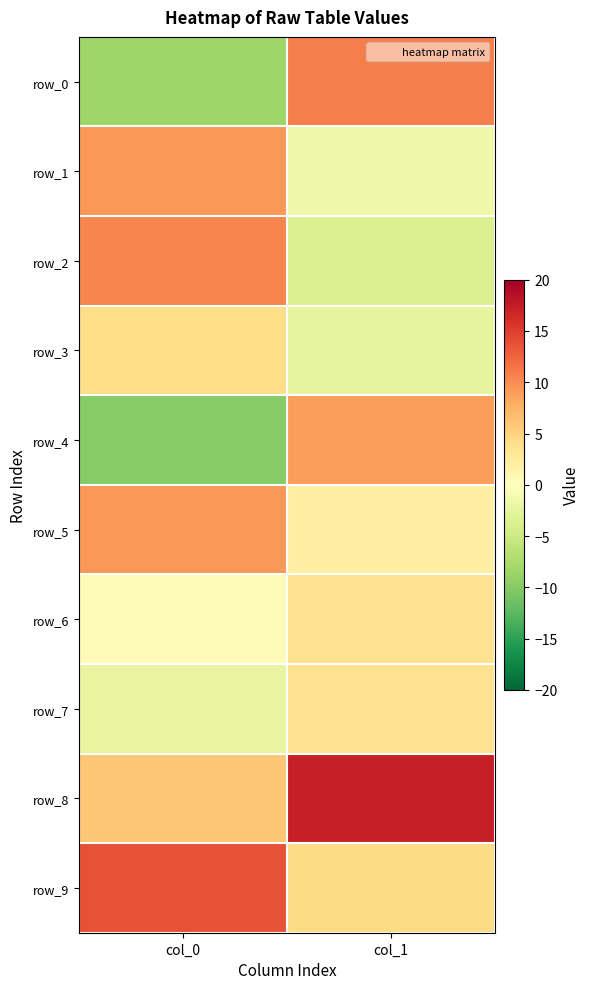

What is the difference between the maximum and minimum values in the row_7 series?

5.8